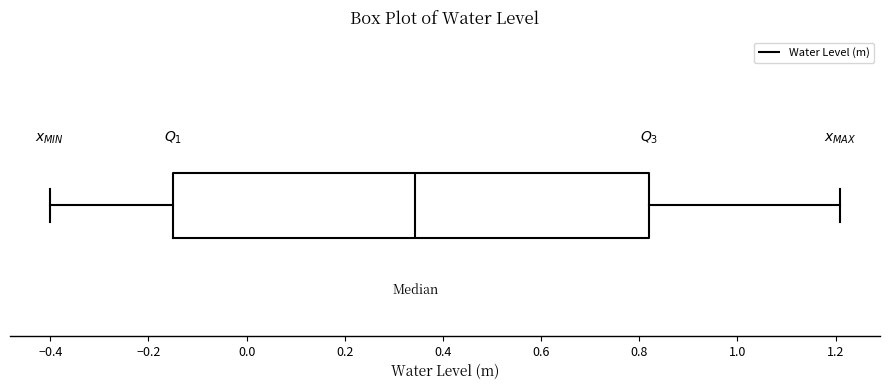

Where is the left edge of the box on the x-axis? The values are not printed on the chart, so give them approximately, as read against the axis.

-0.14